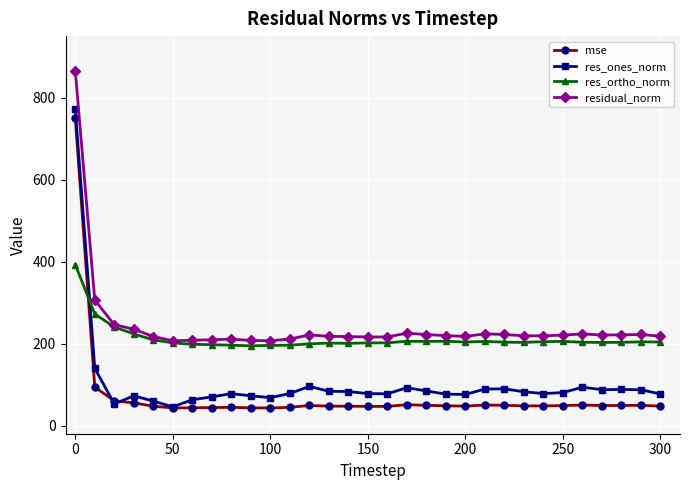

What is the greatest value displayed?

865.6